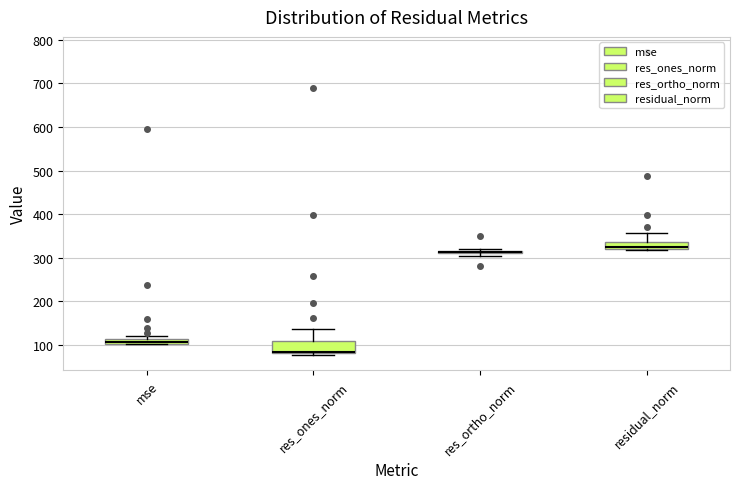

Where is the lower edge of the box for res_ones_norm on the y-axis? The values are not printed on the chart, so give them approximately, as read against the axis.

80